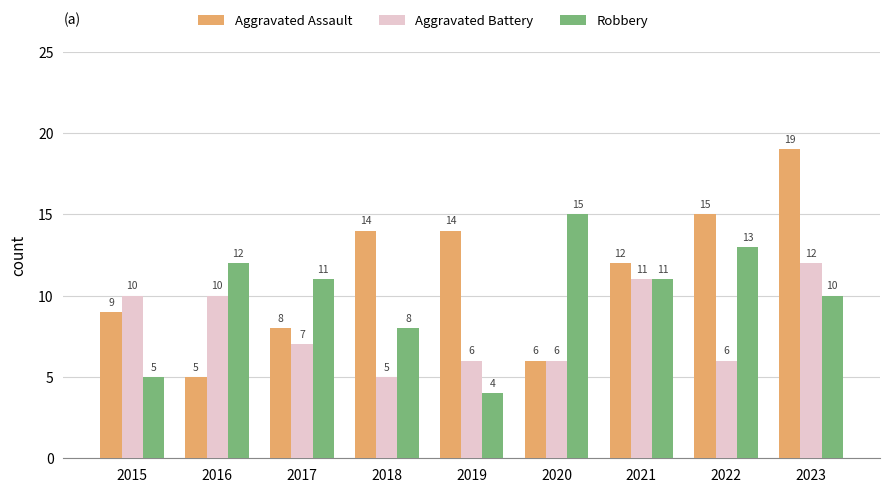

The Robbery series shows 8 at 2015. True or false?

False